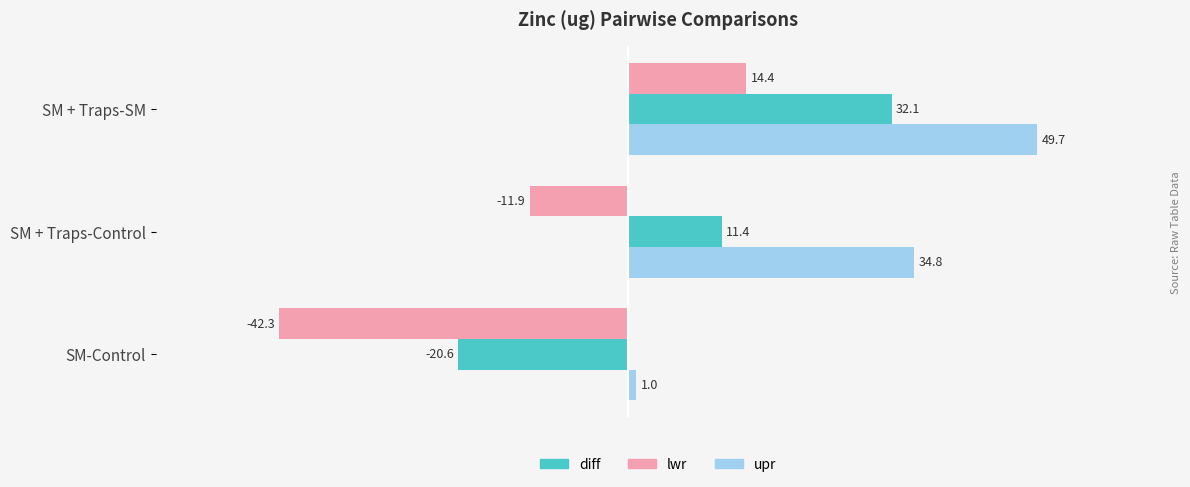

What is the maximum value for diff?

32.1